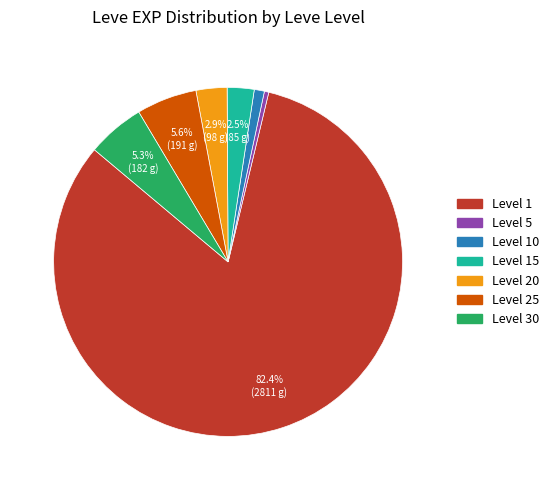

What is the largest slice in the pie chart?

Level 1